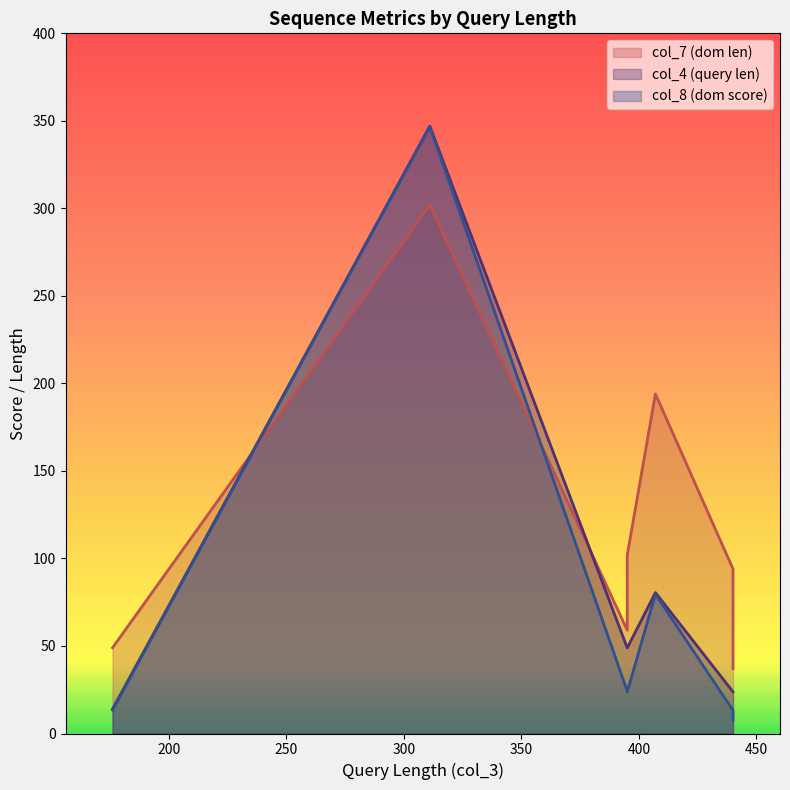

Reading left to right, extract all data points from this chart.

col_7: 311=302.0	407=194.0	395=102.0	395=59.0	440=94.0	440=37.0	176=49.0
col_4: 311=347.0	407=80.5	395=48.9	395=48.9	440=23.8	440=23.8	176=14.0
col_8: 311=346.7	407=79.6	395=23.8	395=24.2	440=13.2	440=7.7	176=13.4